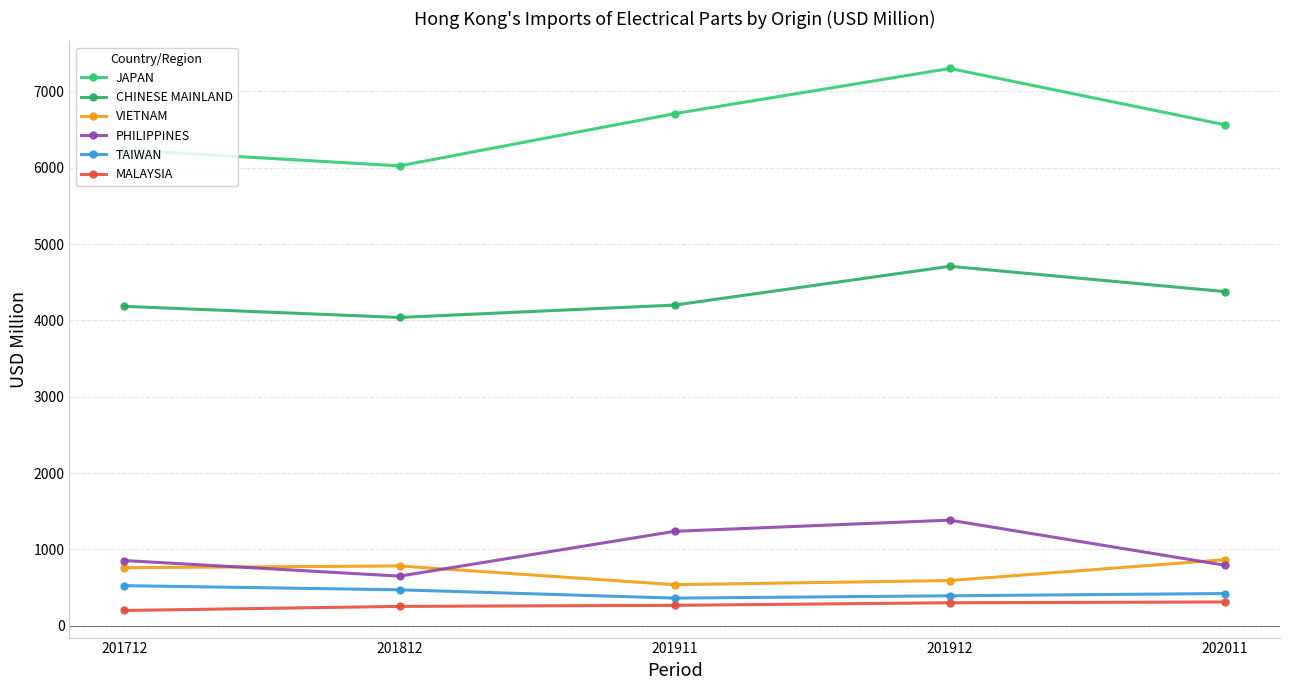

True or false: JAPAN has more than 2 interior local peaks.

False